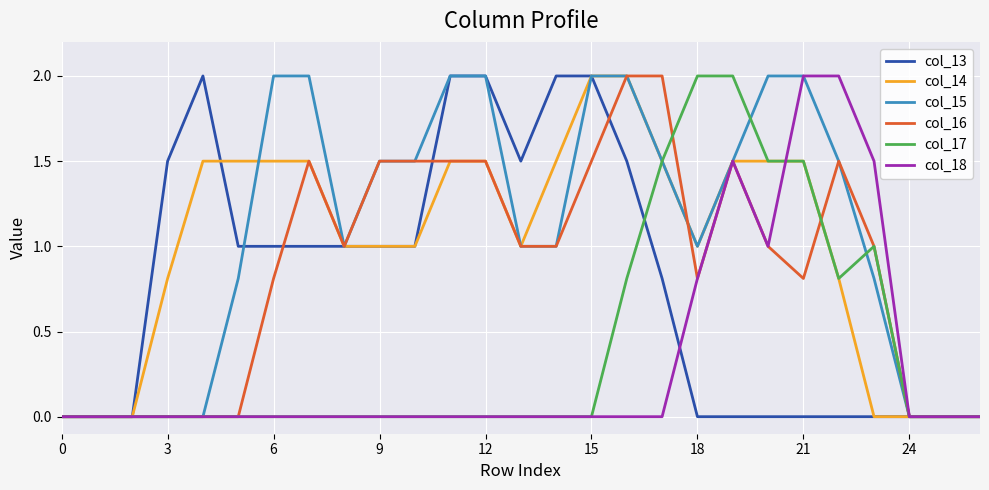

What is the maximum value for col_16?

2.0